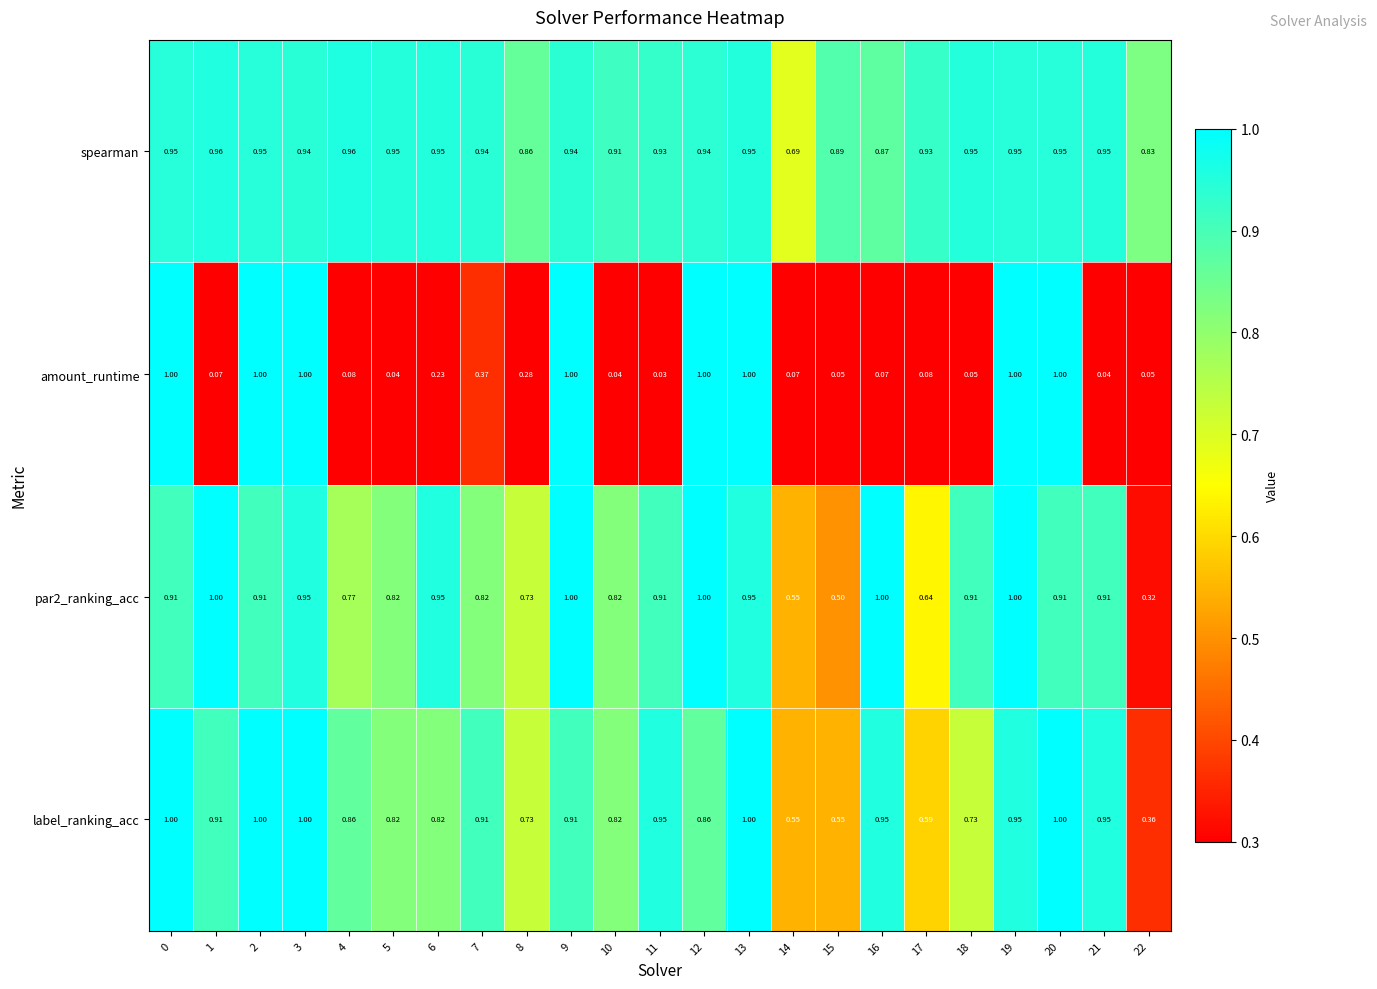

Which series changed the most between 5 and 13?

amount_runtime